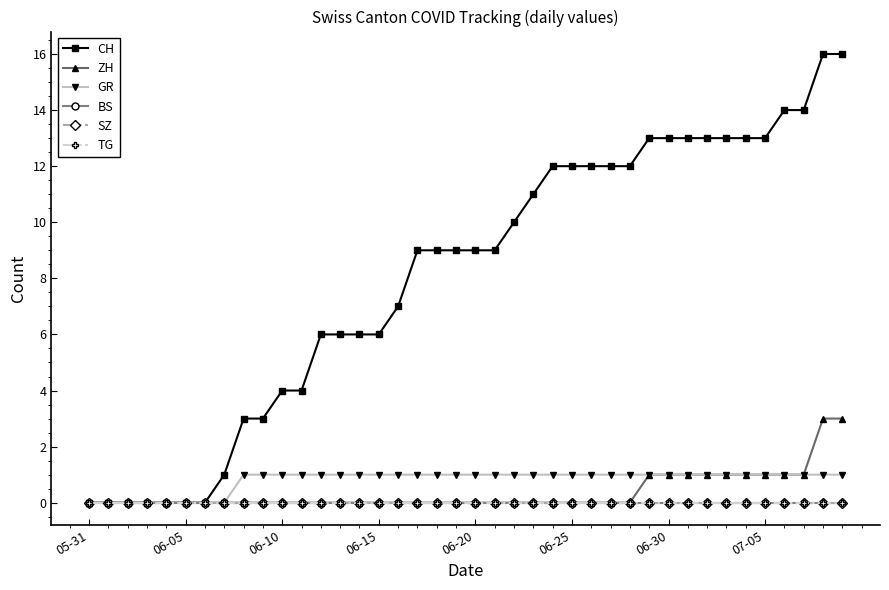

Reading left to right, extract all data points from this chart.

CH: 0	0	0	0	0	0	0	1	3	3	4	4	6	6	6	6	7	9	9	9	9	9	10	11	12	12	12	12	12	13	13	13	13	13	13	13	14	14	16	16
ZH: 0	0	0	0	0	0	0	0	0	0	0	0	0	0	0	0	0	0	0	0	0	0	0	0	0	0	0	0	0	1	1	1	1	1	1	1	1	1	3	3
GR: 0	0	0	0	0	0	0	0	1	1	1	1	1	1	1	1	1	1	1	1	1	1	1	1	1	1	1	1	1	1	1	1	1	1	1	1	1	1	1	1
BS: 0	0	0	0	0	0	0	0	0	0	0	0	0	0	0	0	0	0	0	0	0	0	0	0	0	0	0	0	0	0	0	0	0	0	0	0	0	0	0	0
SZ: 0	0	0	0	0	0	0	0	0	0	0	0	0	0	0	0	0	0	0	0	0	0	0	0	0	0	0	0	0	0	0	0	0	0	0	0	0	0	0	0
TG: 0	0	0	0	0	0	0	0	0	0	0	0	0	0	0	0	0	0	0	0	0	0	0	0	0	0	0	0	0	0	0	0	0	0	0	0	0	0	0	0